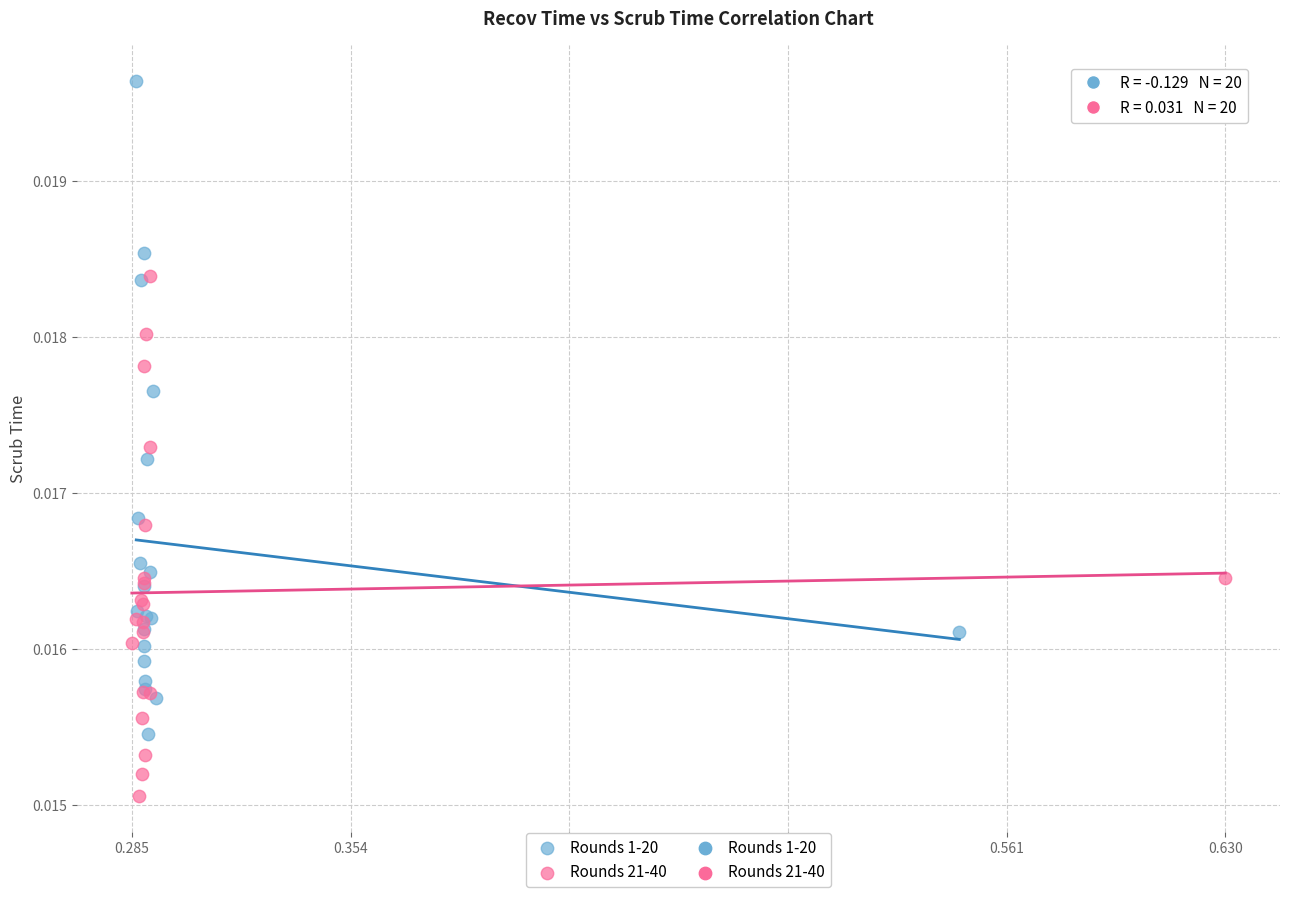

Which series reaches the minimum Y coordinate?

Rounds 21-40